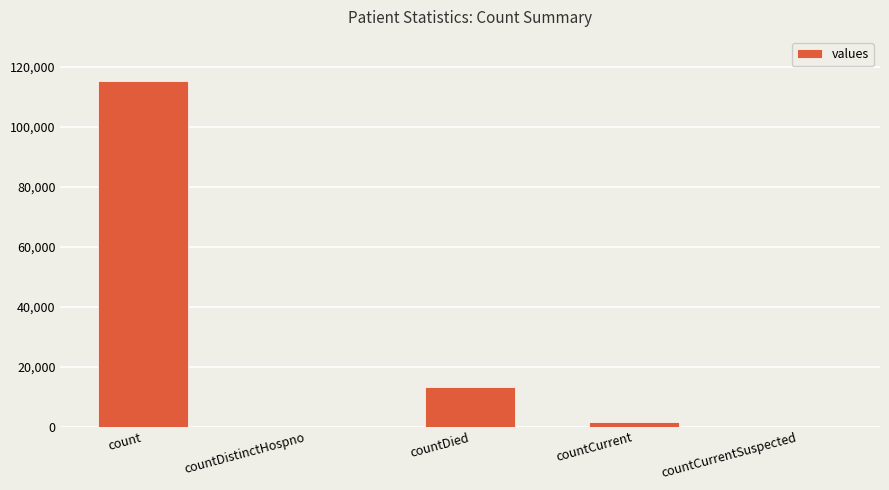

At which label is the value closest to 57689?

countDied